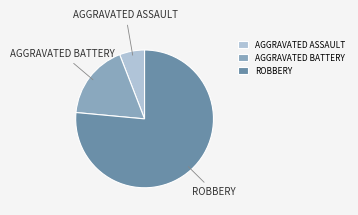

Which has a higher value, AGGRAVATED ASSAULT or AGGRAVATED BATTERY?

AGGRAVATED BATTERY